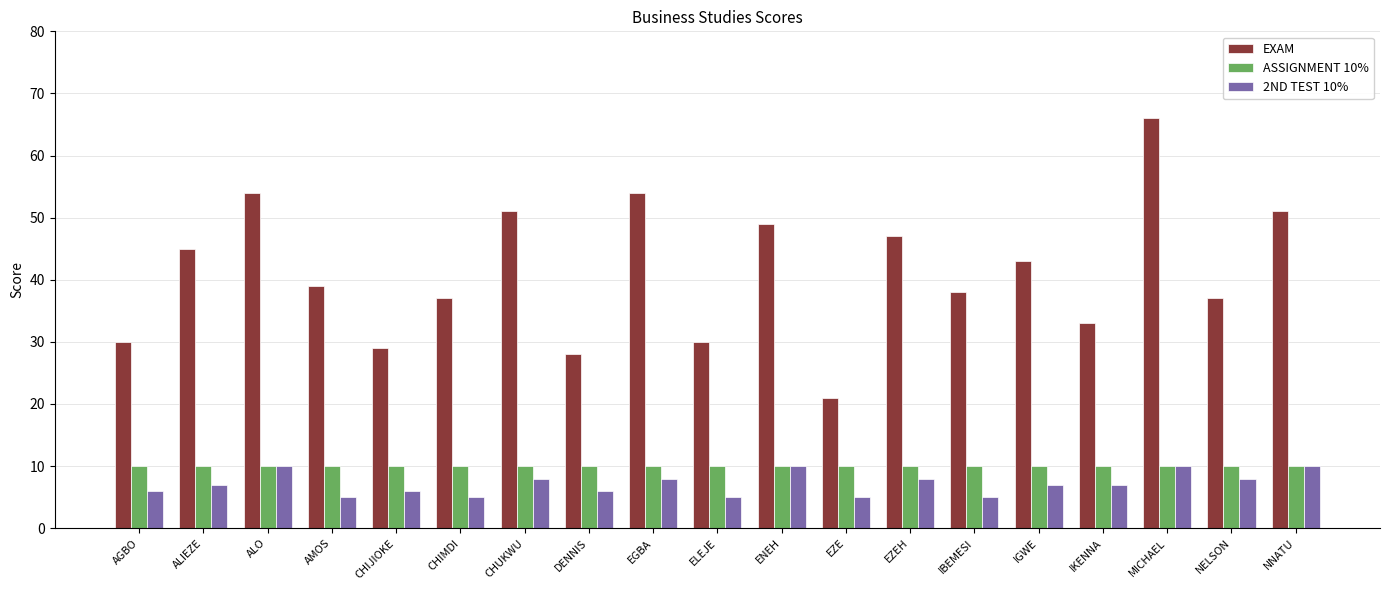

Reading left to right, transcribe all the data shown in this chart.

EXAM: AGBO=30	ALIEZE=45	ALO=54	AMOS=39	CHIJIOKE=29	CHIMDI=37	CHUKWU=51	DENNIS=28	EGBA=54	ELEJE=30	ENEH=49	EZE=21	EZEH=47	IBEMESI=38	IGWE=43	IKENNA=33	MICHAEL=66	NELSON=37	NNATU=51
ASSIGNMENT 10%: AGBO=10	ALIEZE=10	ALO=10	AMOS=10	CHIJIOKE=10	CHIMDI=10	CHUKWU=10	DENNIS=10	EGBA=10	ELEJE=10	ENEH=10	EZE=10	EZEH=10	IBEMESI=10	IGWE=10	IKENNA=10	MICHAEL=10	NELSON=10	NNATU=10
2ND TEST 10%: AGBO=6	ALIEZE=7	ALO=10	AMOS=5	CHIJIOKE=6	CHIMDI=5	CHUKWU=8	DENNIS=6	EGBA=8	ELEJE=5	ENEH=10	EZE=5	EZEH=8	IBEMESI=5	IGWE=7	IKENNA=7	MICHAEL=10	NELSON=8	NNATU=10